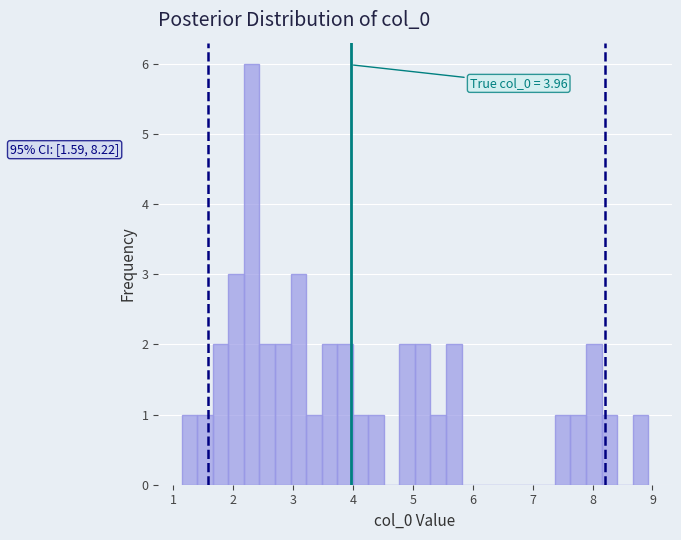

Read against the x-axis, roughly where is the centre of the tallest bar?

2.3